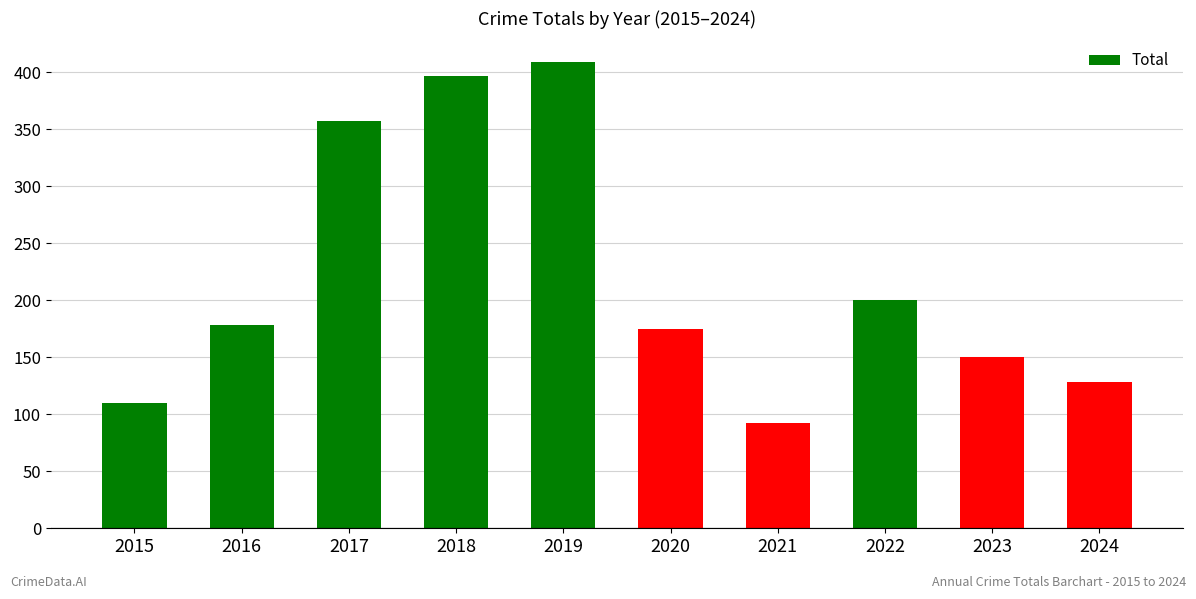

What value does the data have at 2024?

128